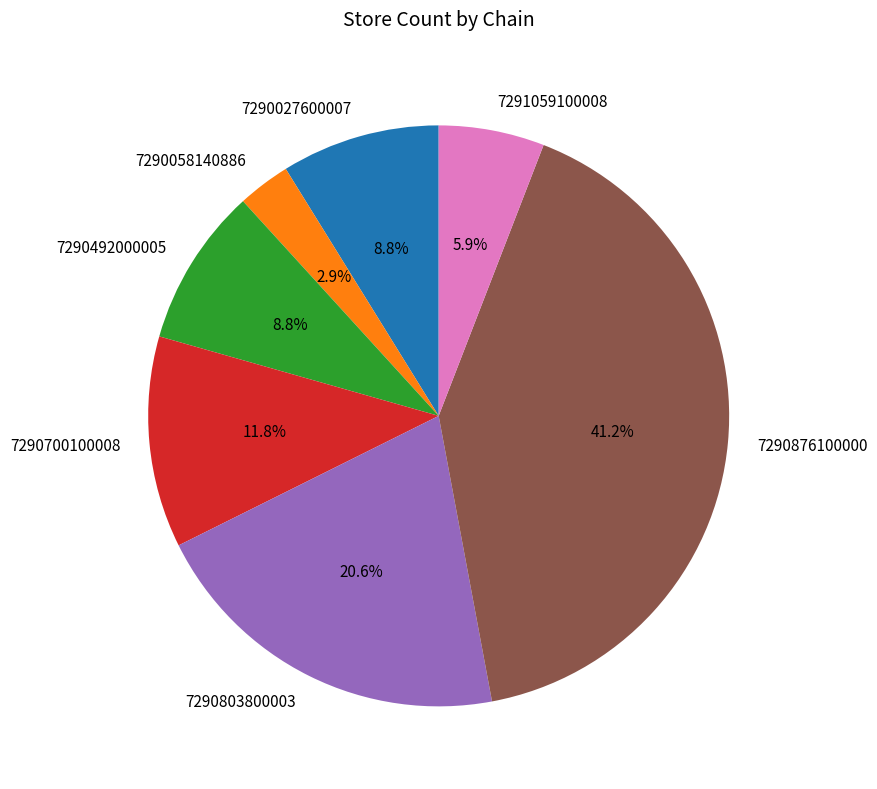

Approximately how many times larger is the value at 7291059100008 compared to 7290803800003?

0.3